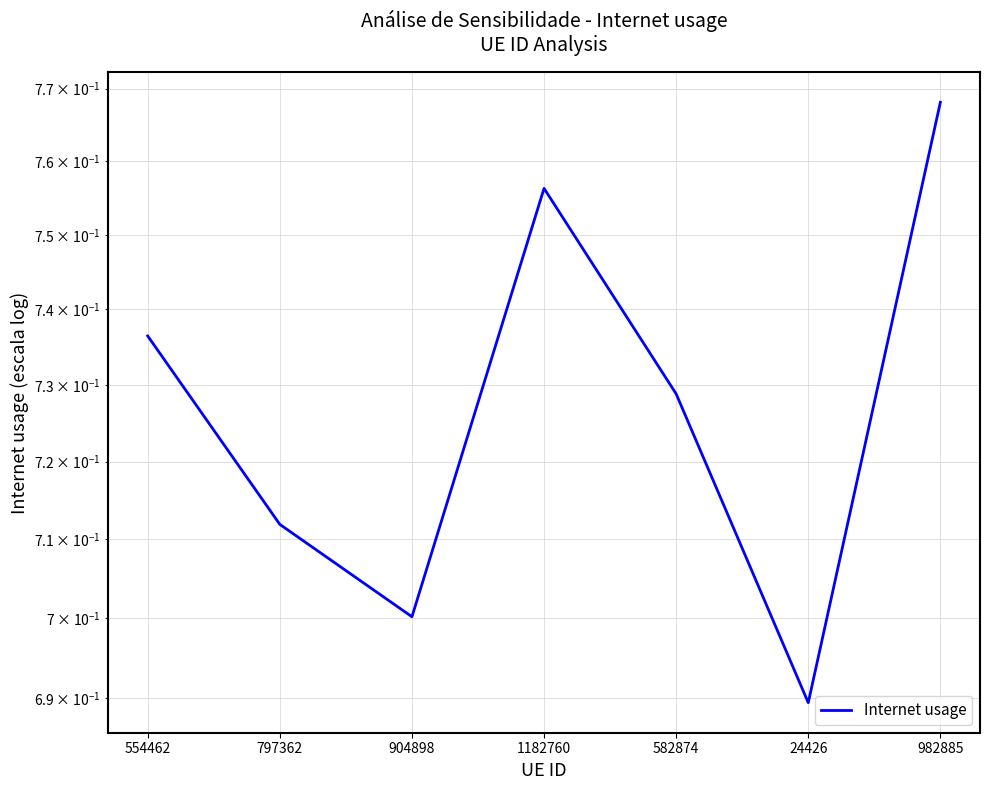

What is the smallest value displayed?

0.7